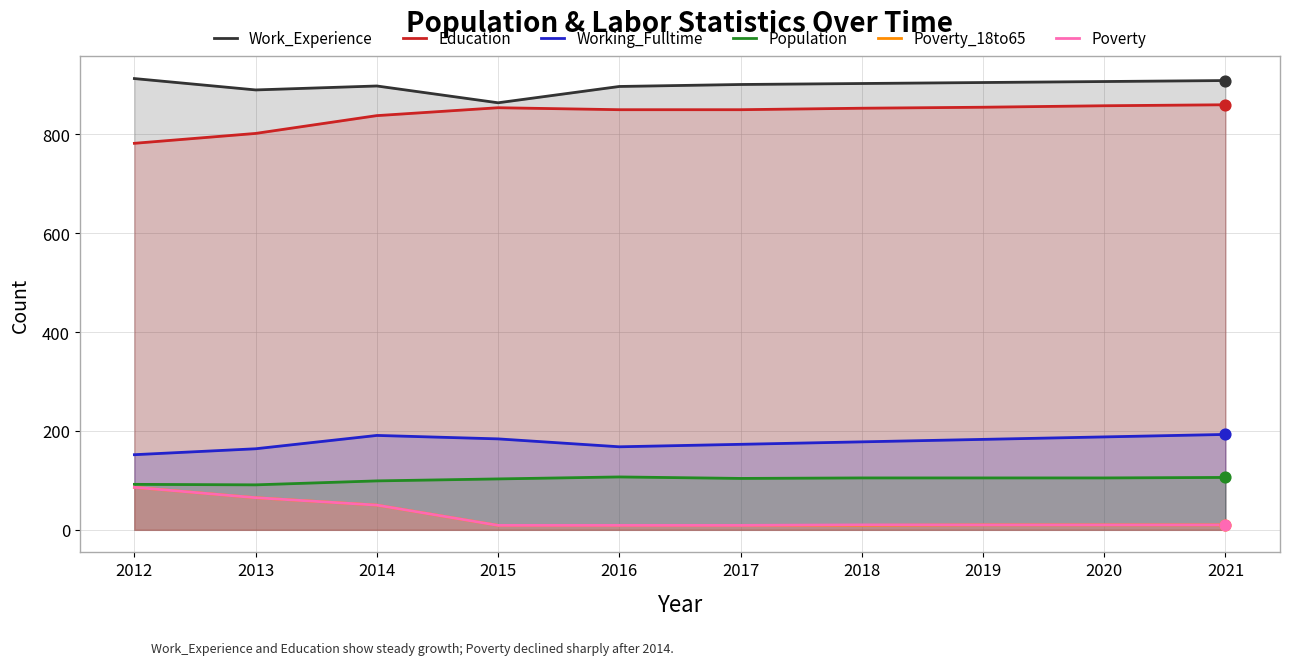

At which category is the sum across all series the highest?

2014